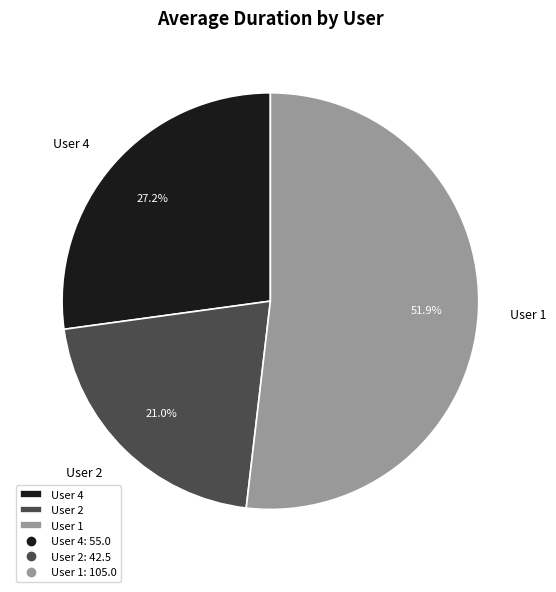

What portion of the pie excludes User 2?

79.0%